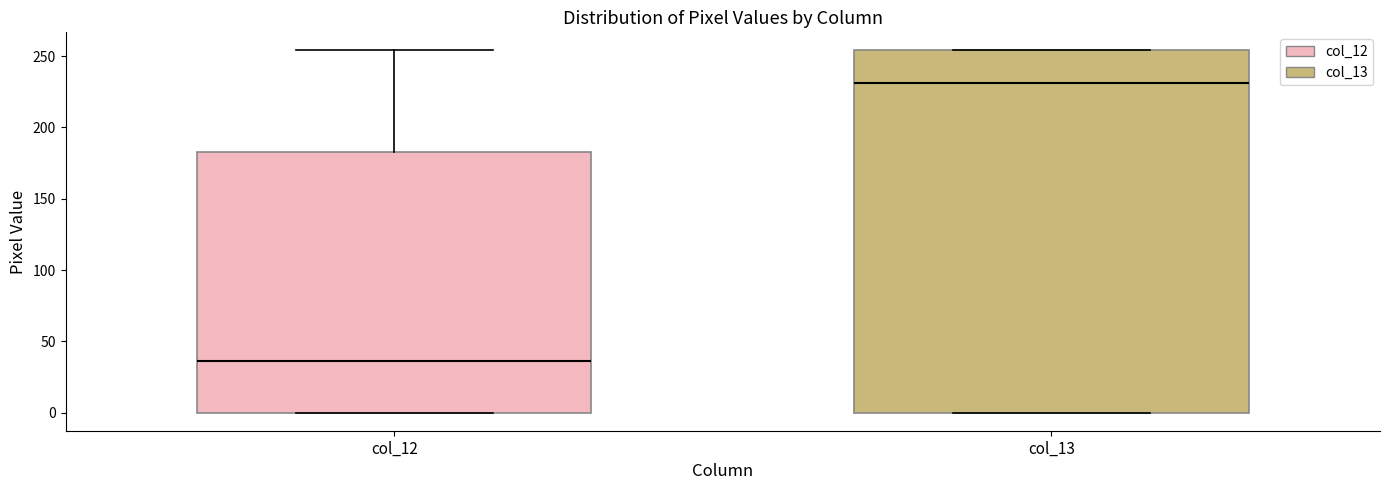

Which box is the tallest, from its lower edge to its upper edge?

col_13